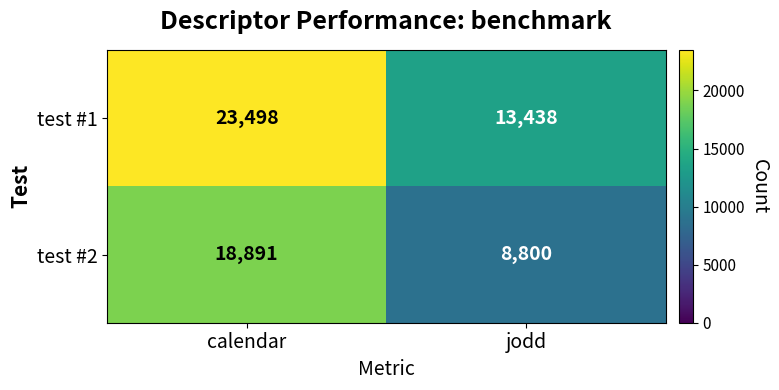

What is the greatest value displayed?

23498